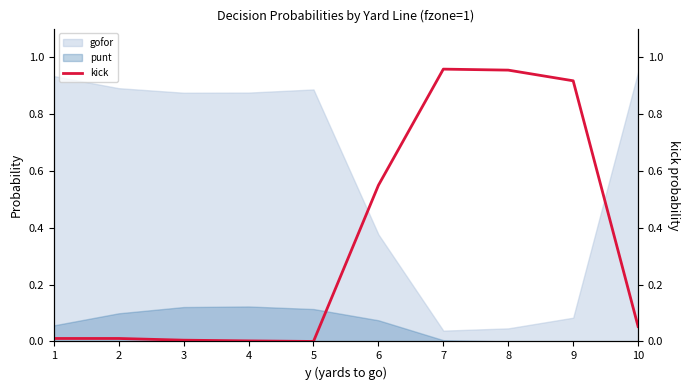

Reading right to left, transcribe all the data shown in this chart.

10=0.1	9=0.9	8=1.0	7=1.0	6=0.5	5=0.0	4=0.0	3=0.0	2=0.0	1=0.0